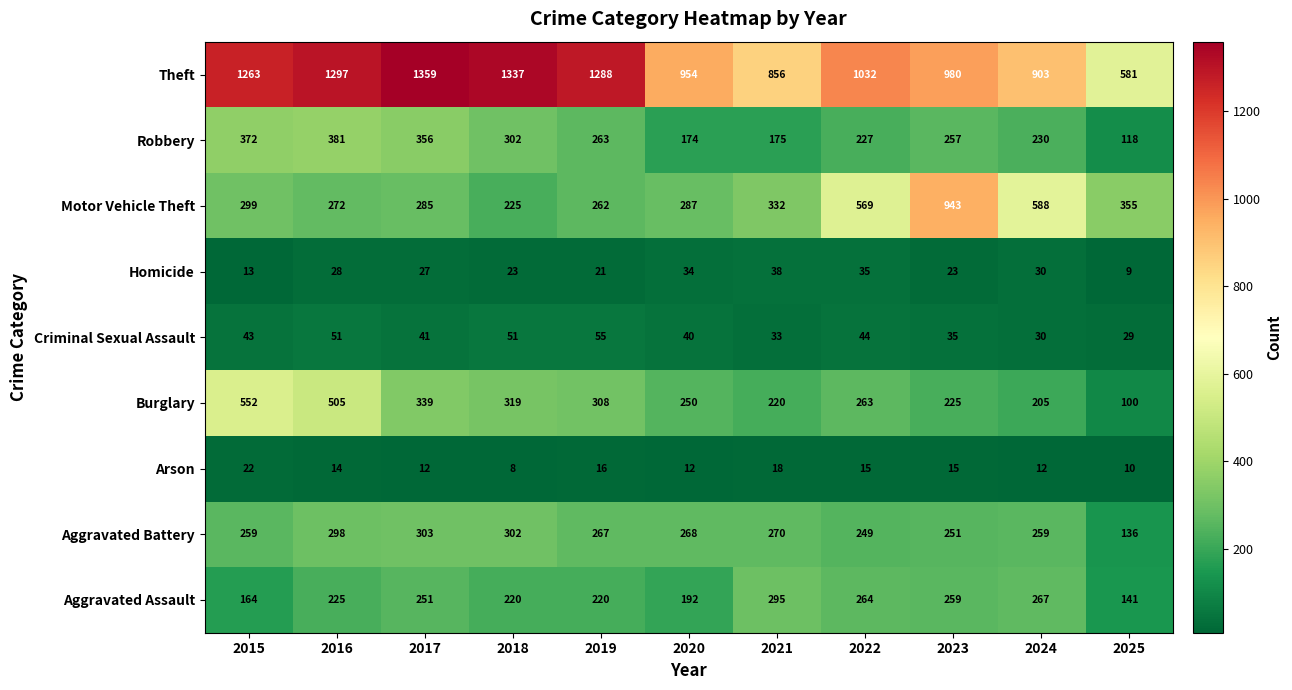

Which category has the highest value across all series?

2017